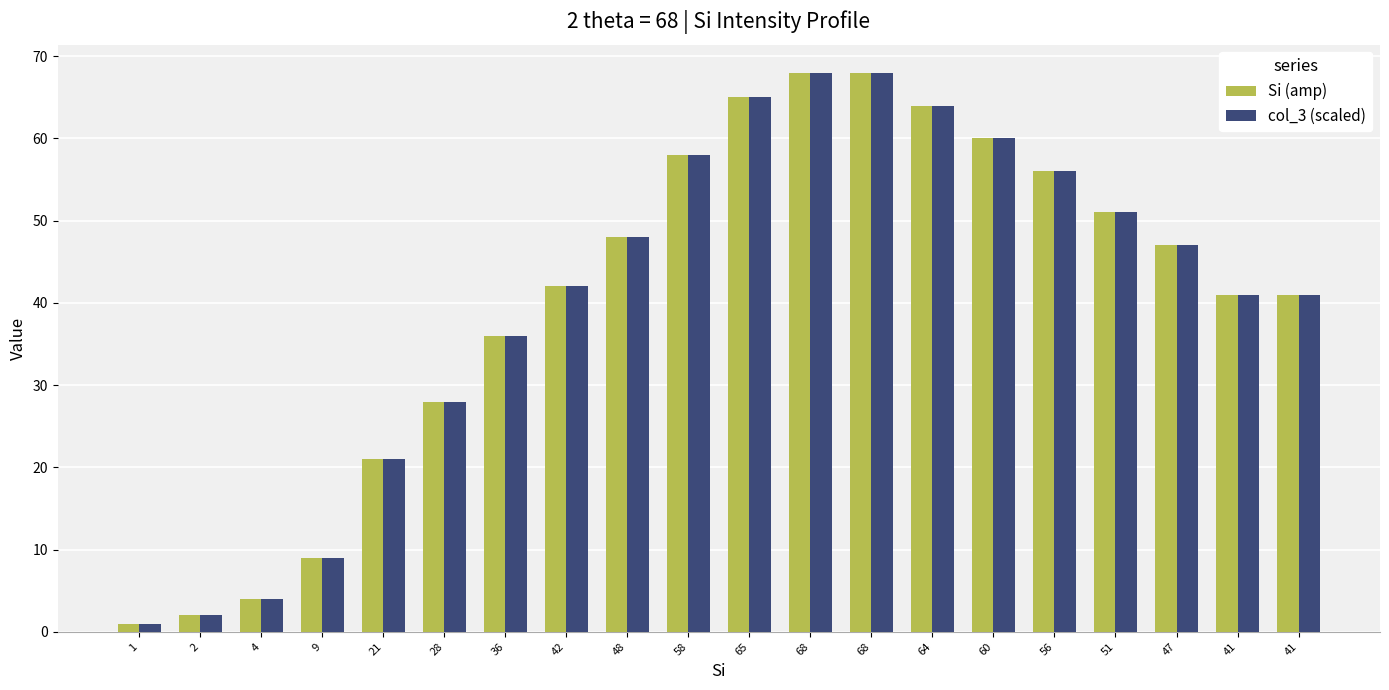

How many bars are there in each group?

2